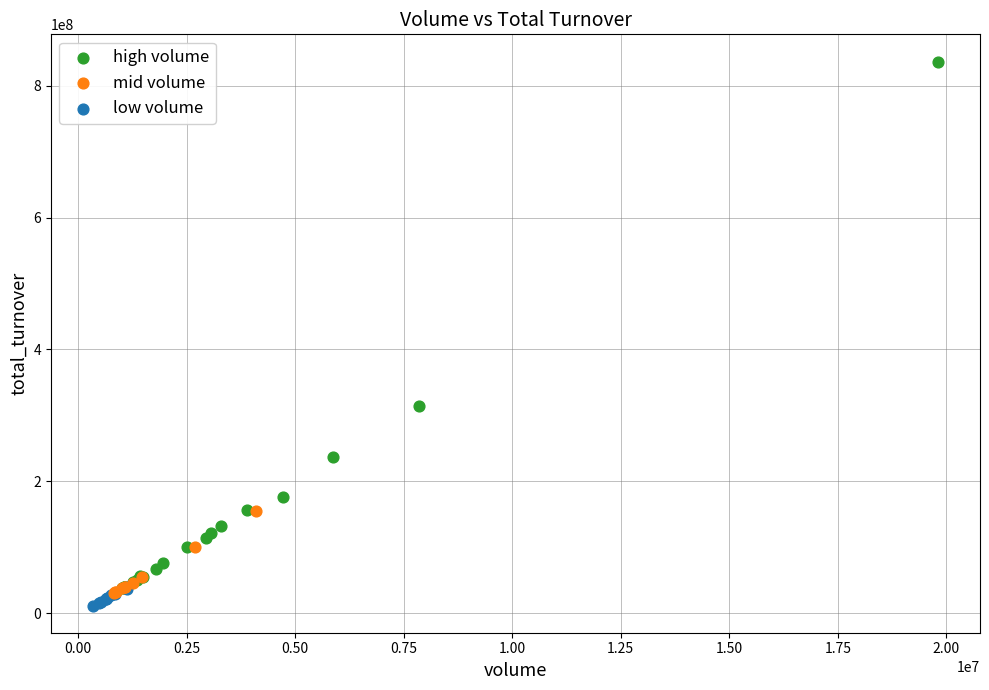

Which series has the largest Y range (max minus min)?

high volume